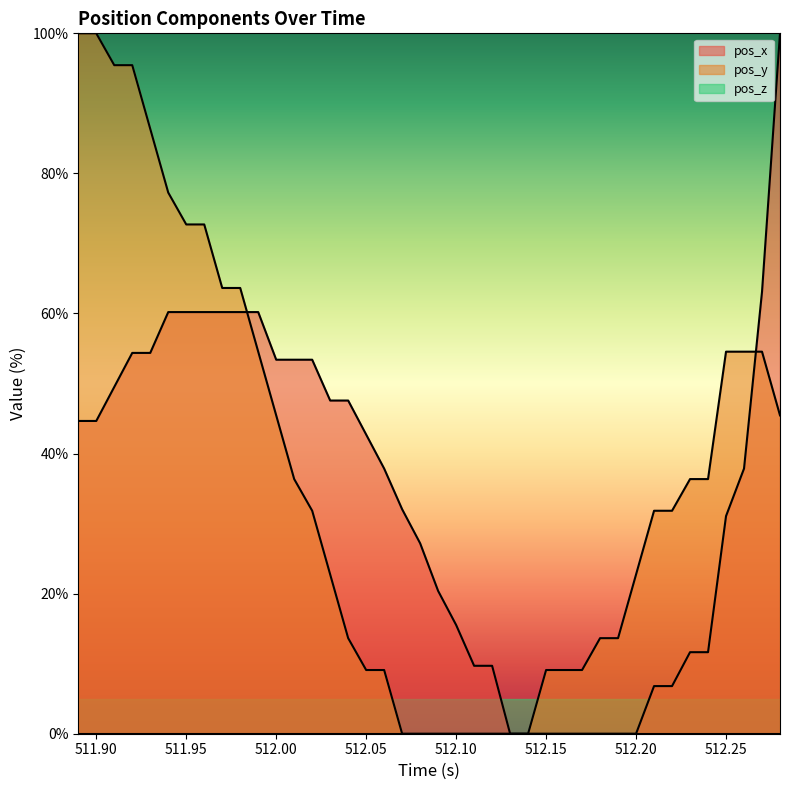

How many distinct data groups are displayed?

3